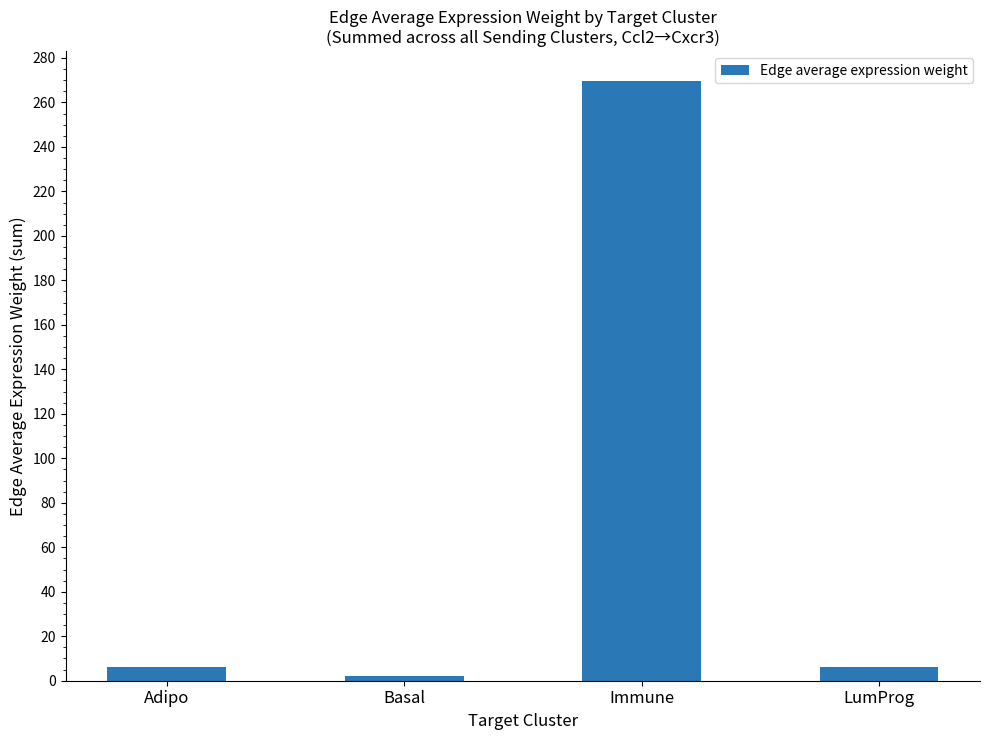

What is the sum of the values at LumProg and Basal?

8.3